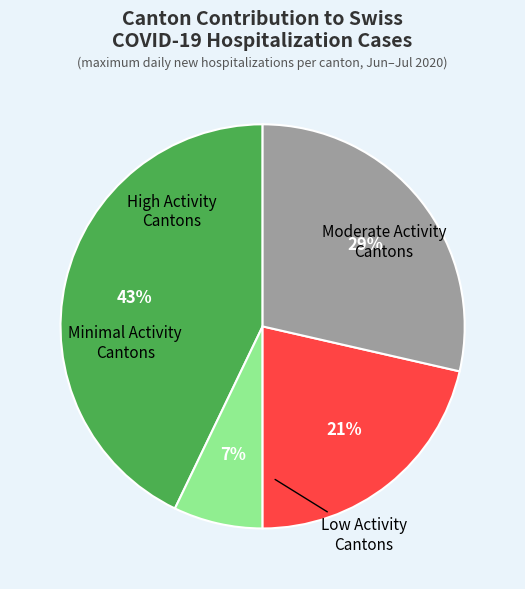

Is there a majority slice in this chart?

No